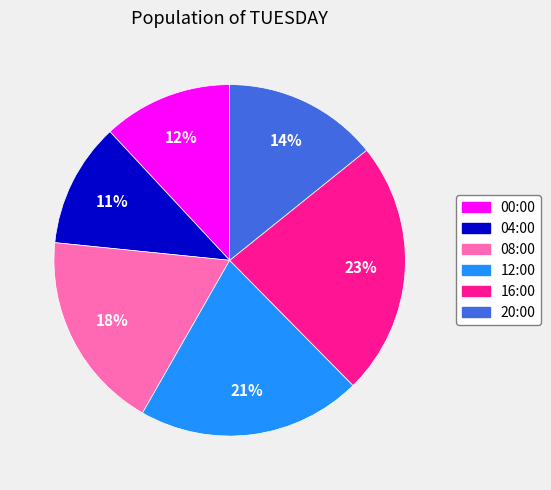

Approximately how many times larger is the value at 08:00 compared to 16:00?

0.8